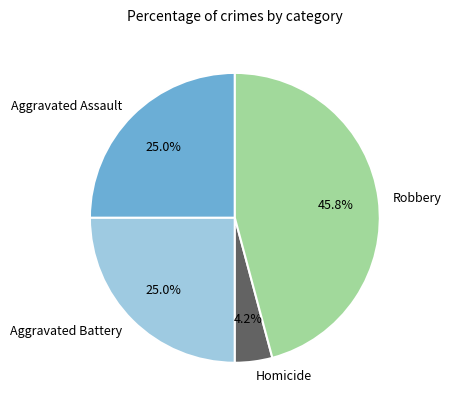

Combined, what portion of the pie is Aggravated Battery and Homicide?

29.2%